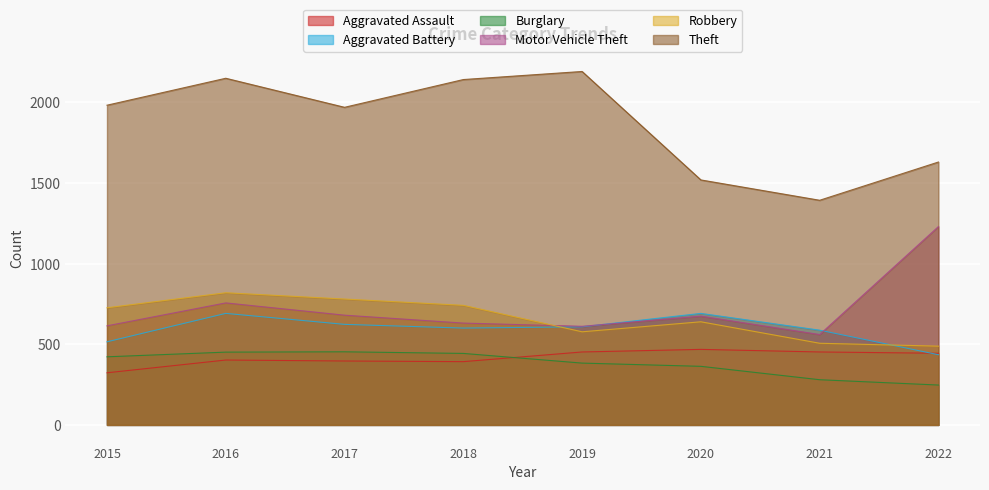

How many intersections are there between Aggravated Battery and Motor Vehicle Theft?

2